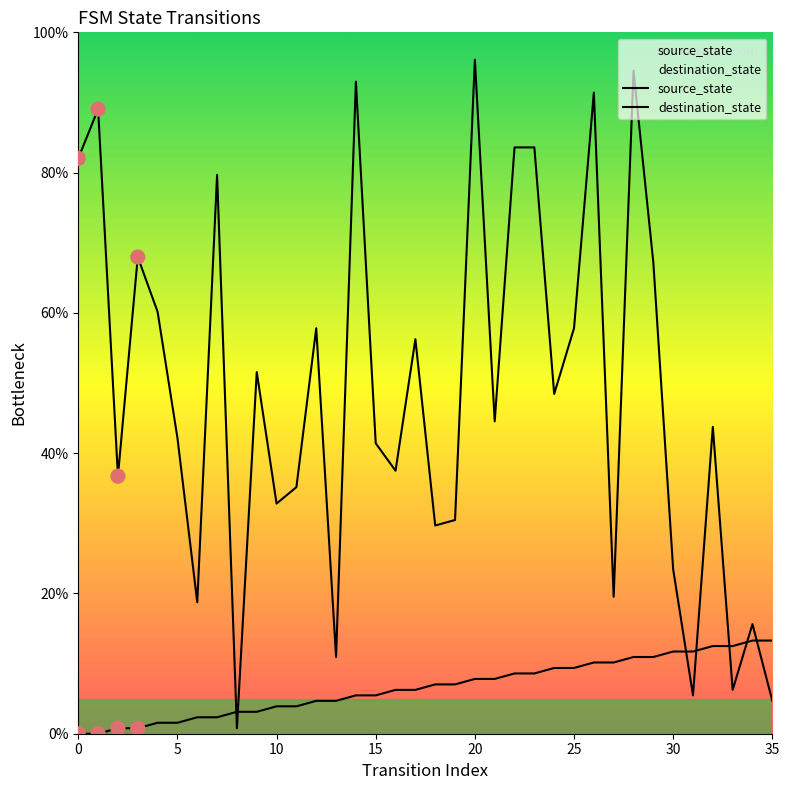

Which series reaches the minimum Y coordinate?

source_state